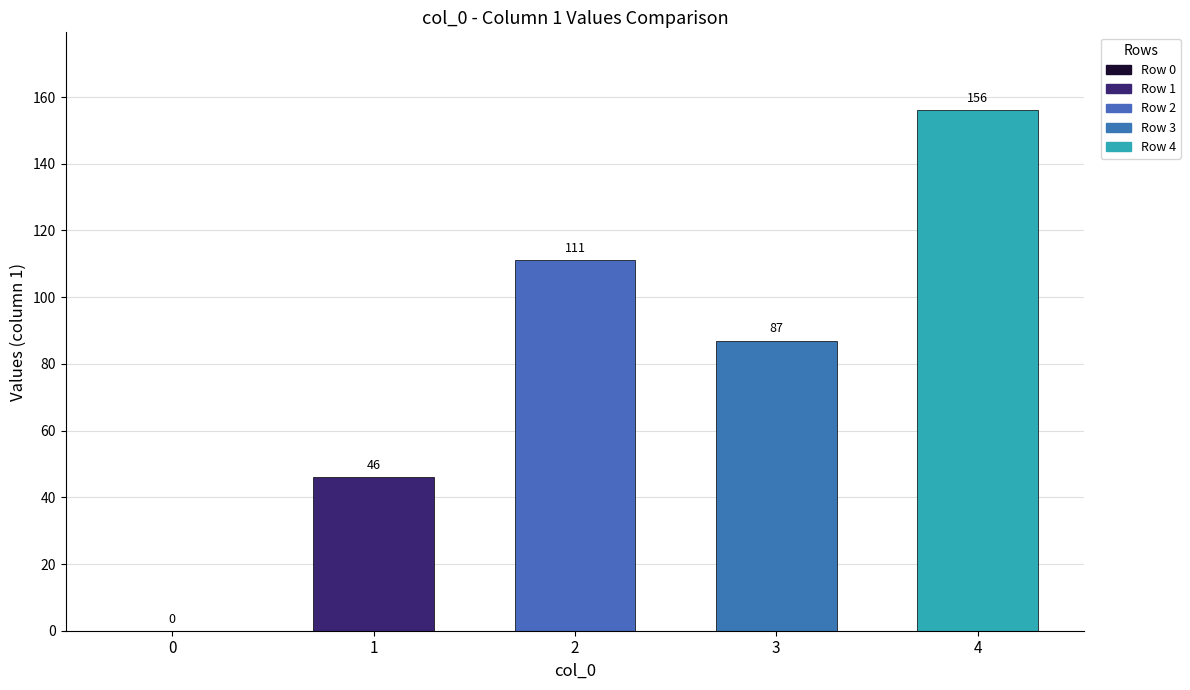

True or false: Row 0 has a value of 0 at 3.

True